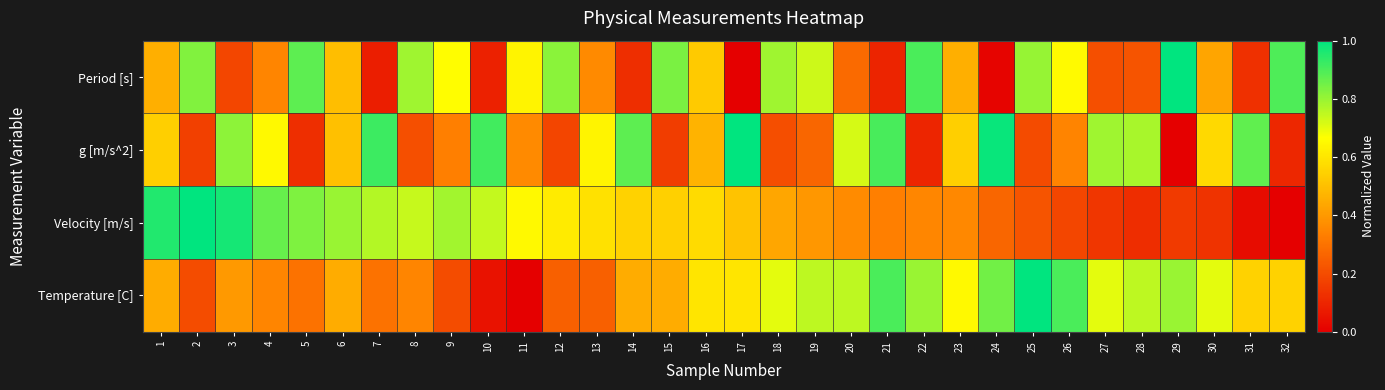

Reading left to right, what are all the values shown in this chart?

Period [s]: 1=0.5	2=0.8	3=0.2	4=0.4	5=0.9	6=0.5	7=0.1	8=0.8	9=0.7	10=0.1	11=0.6	12=0.8	13=0.4	14=0.1	15=0.8	16=0.5	17=0.0	18=0.8	19=0.7	20=0.3	21=0.1	22=0.9	23=0.5	24=0.0	25=0.8	26=0.7	27=0.2	28=0.2	29=1.0	30=0.4	31=0.1	32=0.9
g [m/s^2]: 1=0.5	2=0.2	3=0.8	4=0.6	5=0.1	6=0.5	7=0.9	8=0.2	9=0.3	10=0.9	11=0.4	12=0.2	13=0.6	14=0.9	15=0.2	16=0.5	17=1.0	18=0.2	19=0.3	20=0.7	21=0.9	22=0.1	23=0.5	24=1.0	25=0.2	26=0.3	27=0.8	28=0.8	29=0.0	30=0.6	31=0.9	32=0.1
Velocity [m/s]: 1=1.0	2=1.0	3=1.0	4=0.9	5=0.8	6=0.8	7=0.8	8=0.7	9=0.8	10=0.7	11=0.7	12=0.6	13=0.6	14=0.5	15=0.5	16=0.6	17=0.5	18=0.4	19=0.4	20=0.4	21=0.3	22=0.4	23=0.4	24=0.3	25=0.2	26=0.2	27=0.1	28=0.1	29=0.2	30=0.1	31=0.0	32=0.0
Temperature [C]: 1=0.4	2=0.2	3=0.4	4=0.3	5=0.3	6=0.4	7=0.3	8=0.3	9=0.2	10=0.1	11=0.0	12=0.2	13=0.2	14=0.4	15=0.4	16=0.6	17=0.6	18=0.7	19=0.8	20=0.8	21=0.9	22=0.8	23=0.7	24=0.8	25=1.0	26=0.9	27=0.7	28=0.8	29=0.8	30=0.7	31=0.6	32=0.6